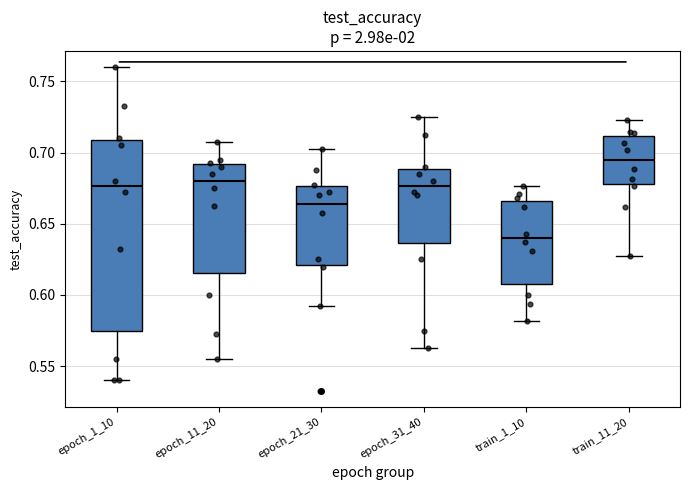

Which box is the tallest, from its lower edge to its upper edge?

epoch_1_10